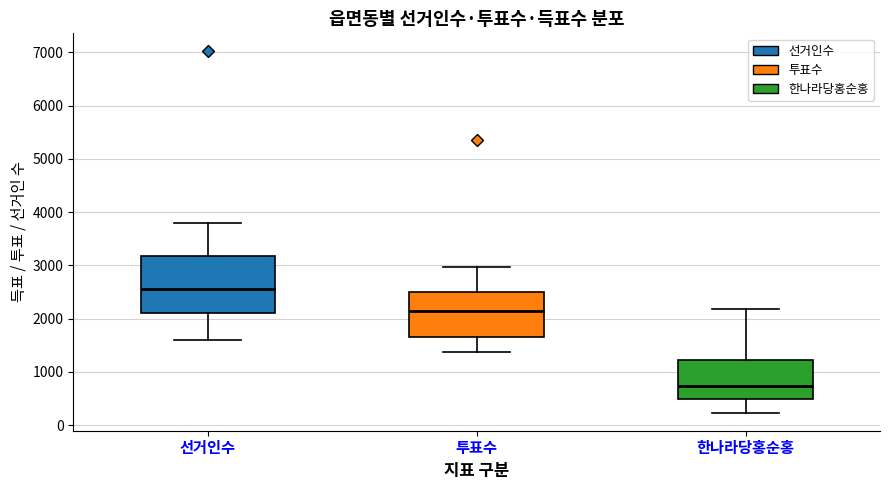

Comparing the boxes themselves (not the whiskers), which one is the tallest?

선거인수